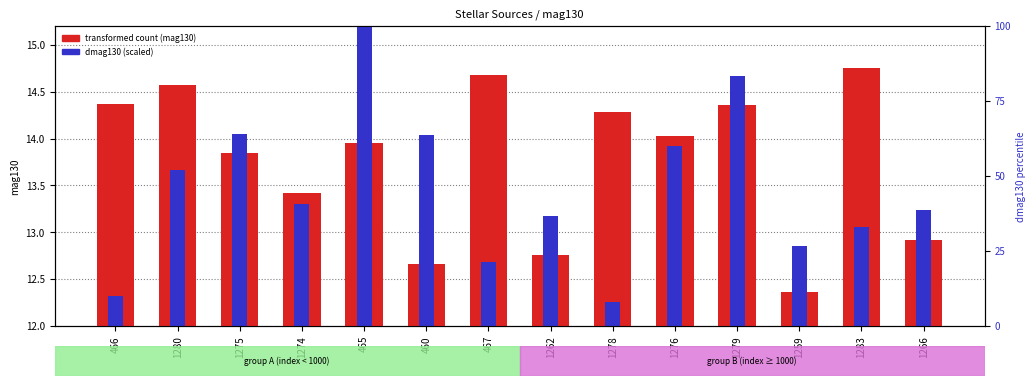

What is the difference between the dmag130 (scaled) values at 466 and 465?

5.7